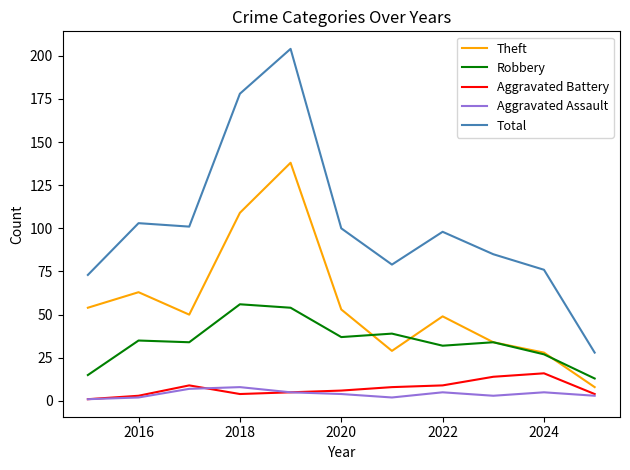

Which series ends up on top after the final intersection of Theft and Robbery?

Robbery